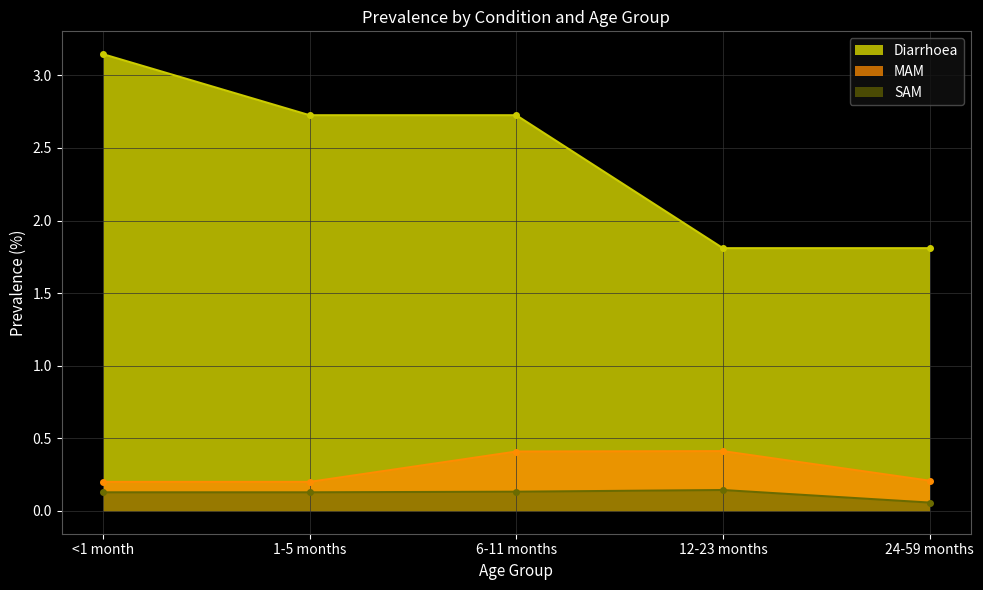

Reading left to right, extract all data points from this chart.

Diarrhoea: 3.1	2.7	2.7	1.8	1.8
MAM: 0.2	0.2	0.4	0.4	0.2
SAM: 0.1	0.1	0.1	0.1	0.1